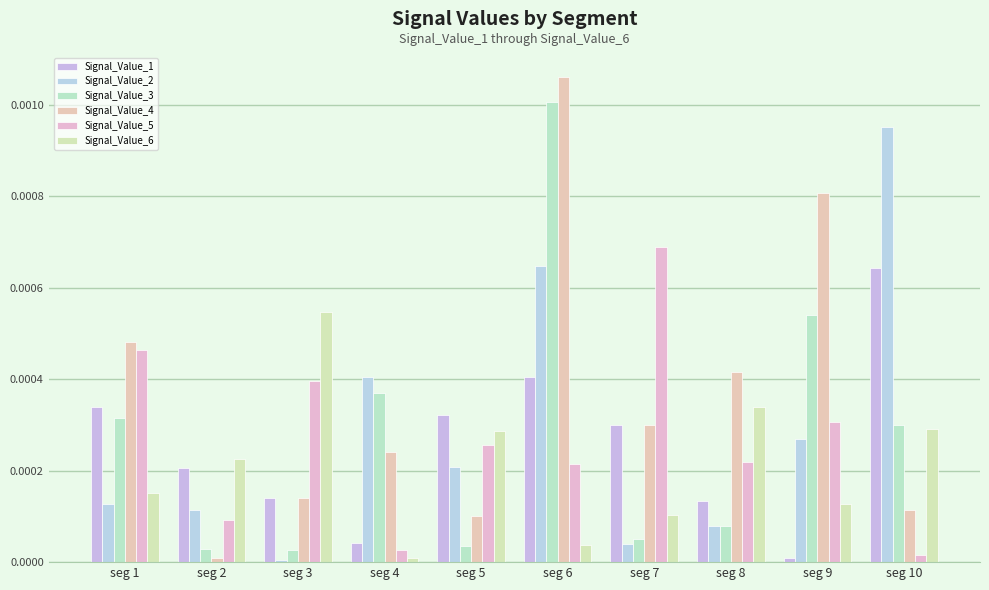

Which has a higher value, seg 10 or seg 8?

seg 10